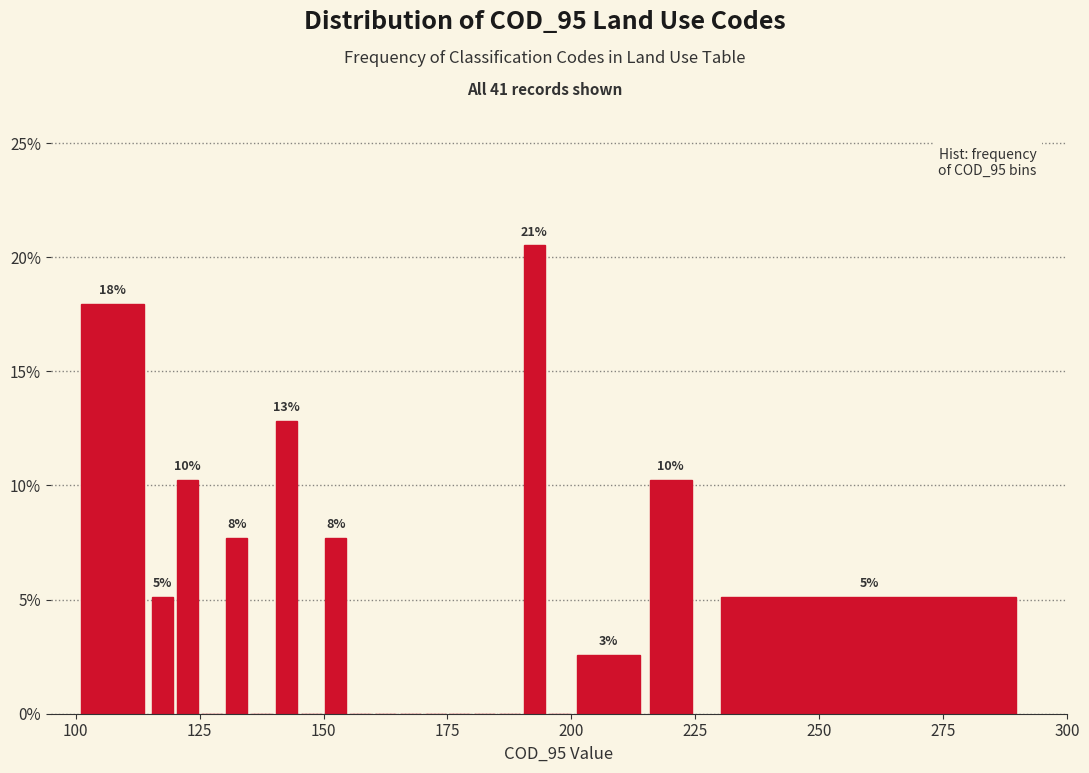

Around what value on the x-axis is the tallest bar? Give the approximate position of its centre, as read against the axis.

195